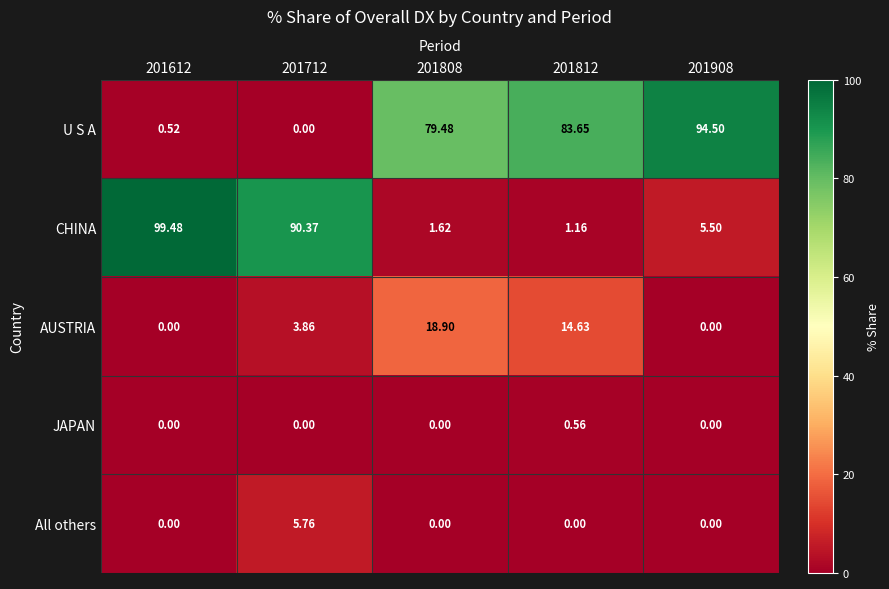

Which series has the widest spread of values?

CHINA